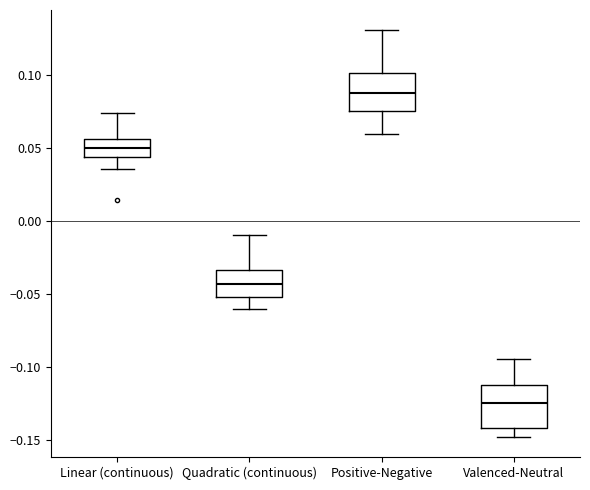

Which box's median line is the highest?

Positive-Negative